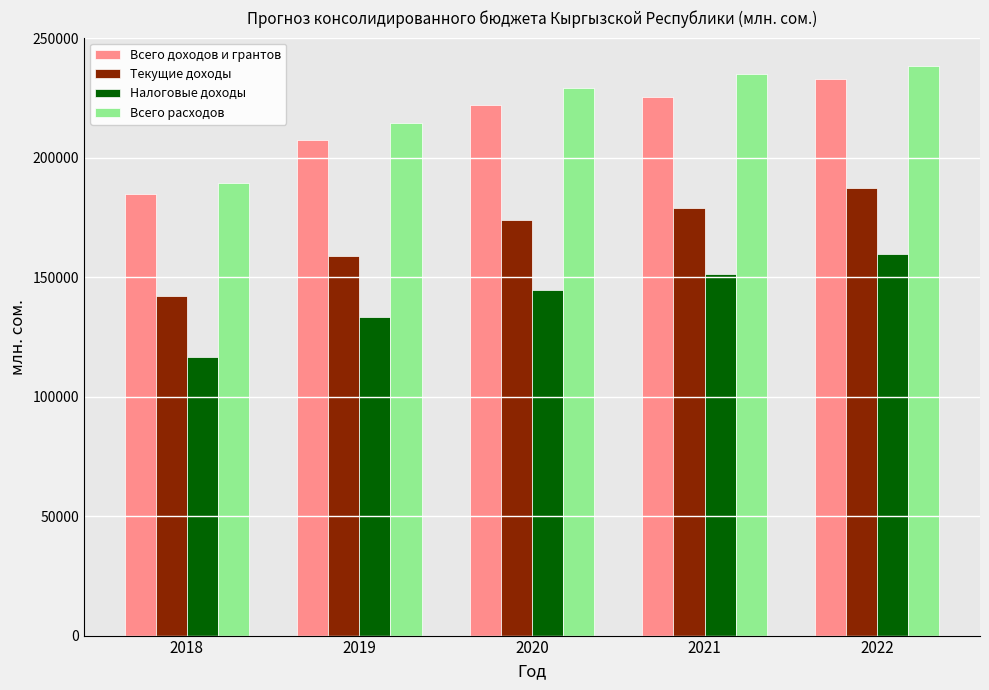

The value of Всего расходов at 2022 is 238358.1. True or false?

True